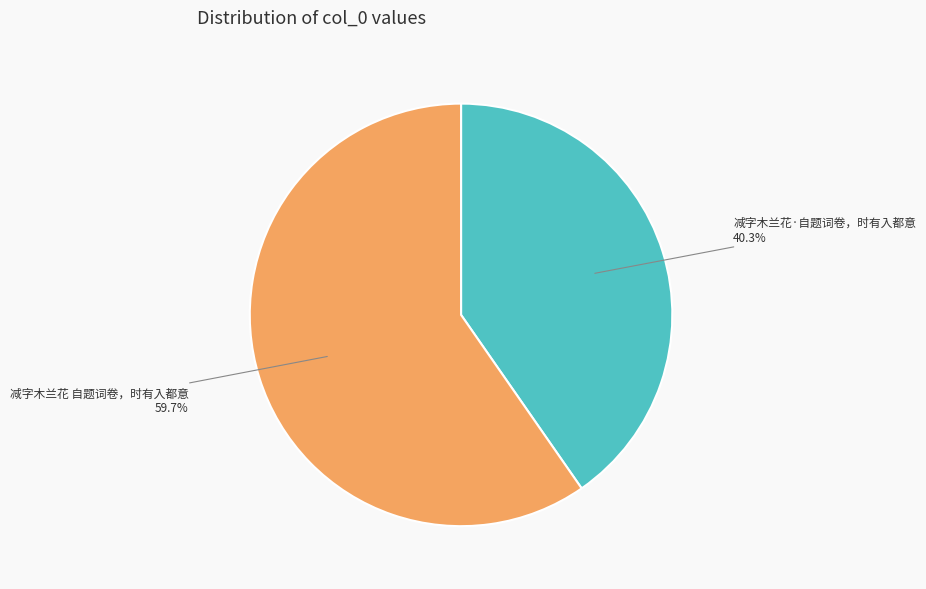

Count the number of slices in the pie.

2